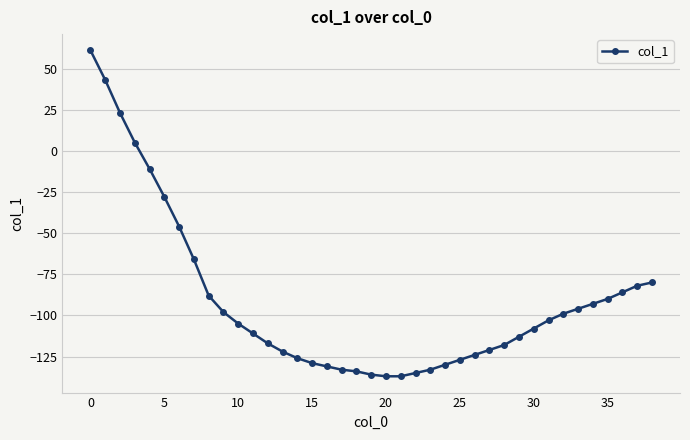

Count the number of categories in the chart.

39